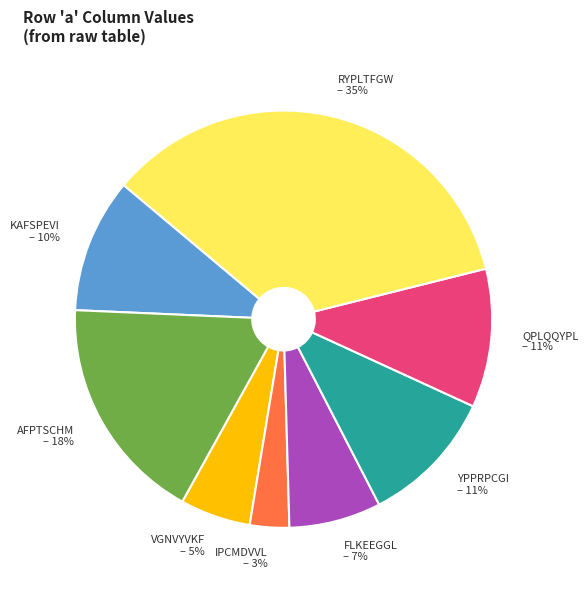

To the nearest percent, what percentage of the pie is RYPLTFGW?

35%